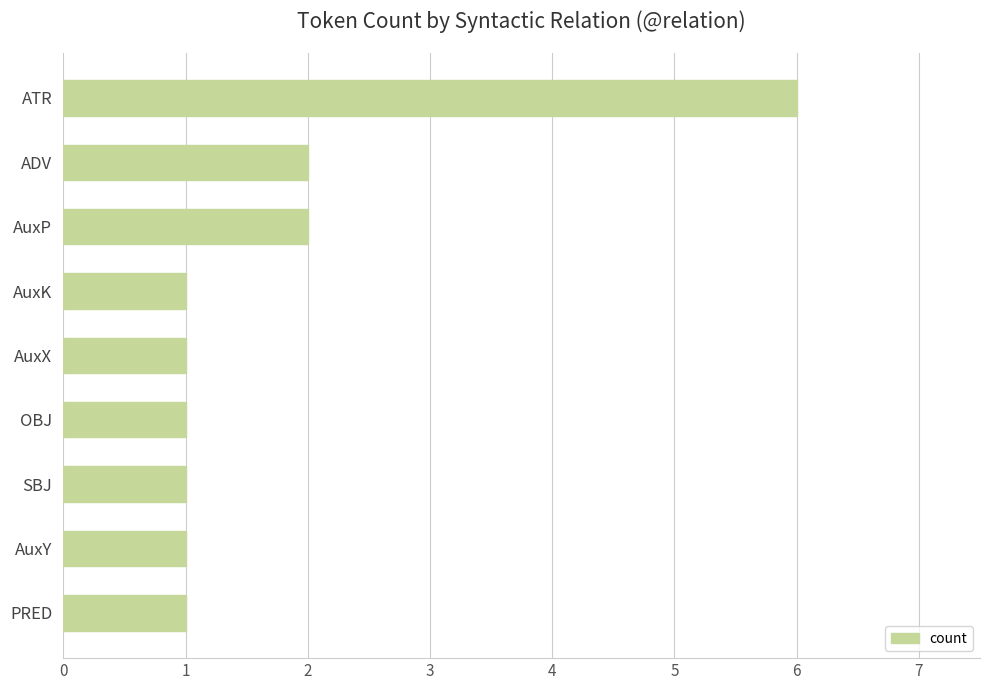

What is the difference between the maximum and second lowest values?

5